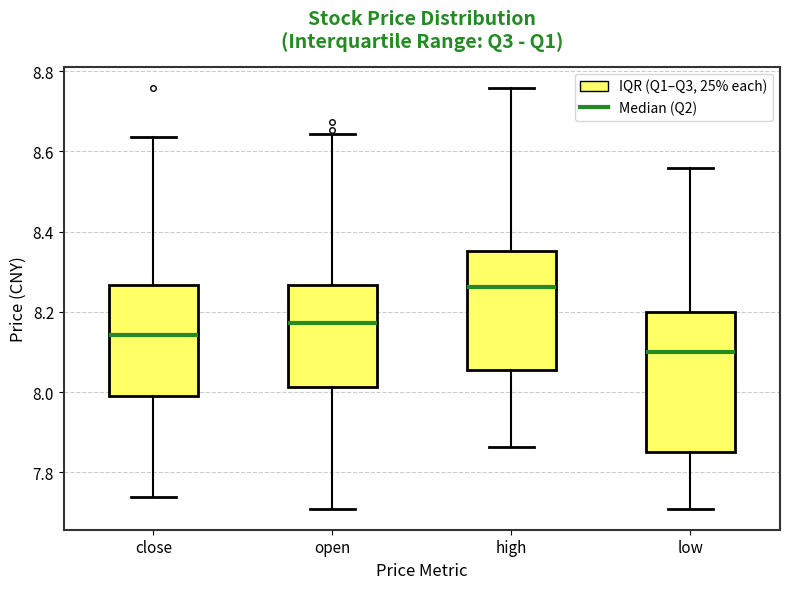

Reading left to right, read every box against the y-axis: the position of its median line, the range the box covers, and the ends of its whiskers. The values are not printed on the chart, so give them approximately, as read against the axis.

close: median 8.14, box 8.00 to 8.26, whiskers 7.74 to 8.64
open: median 8.18, box 8.02 to 8.26, whiskers 7.70 to 8.64
high: median 8.26, box 8.06 to 8.36, whiskers 7.86 to 8.76
low: median 8.10, box 7.84 to 8.20, whiskers 7.70 to 8.56